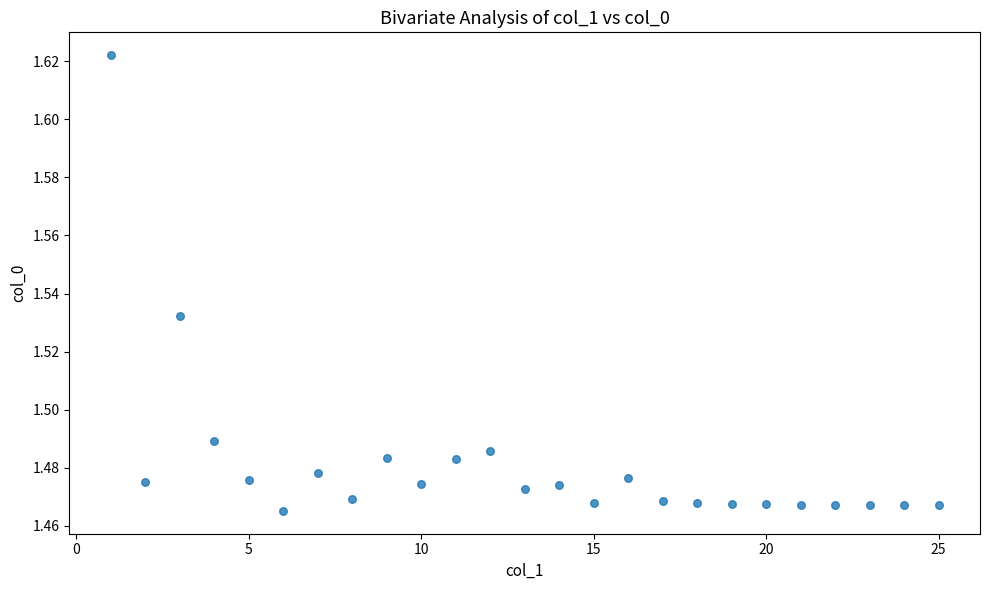

What is the range of X values (max minus min)?

24.0